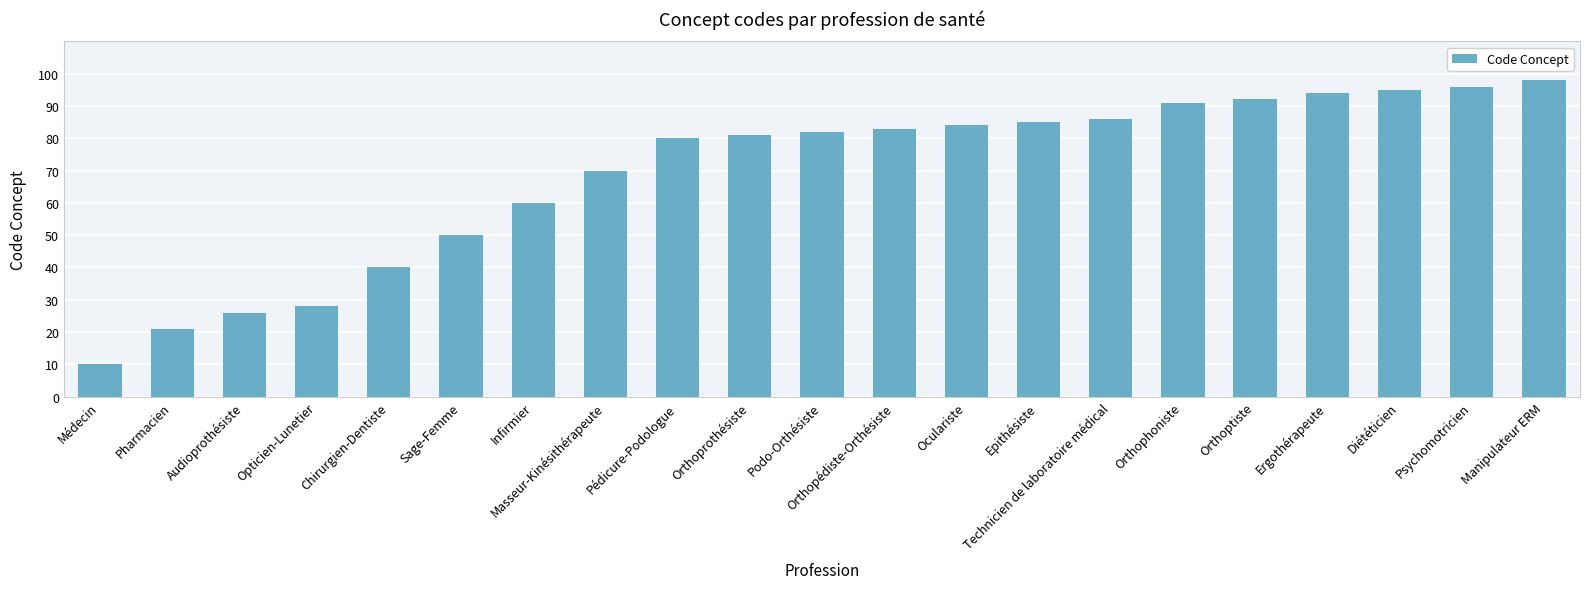

What is the change in value from Epithésiste to Psychomotricien?

+11